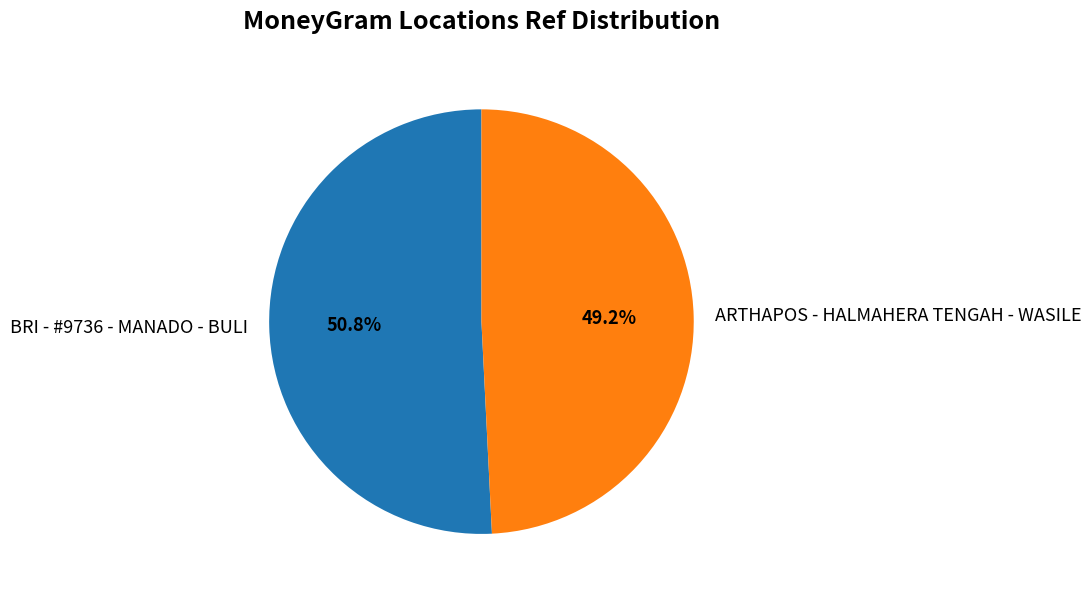

To the nearest percent, what is the difference between the BRI - #9736 - MANADO - BULI and ARTHAPOS - HALMAHERA TENGAH - WASILE slice percentages?

2%